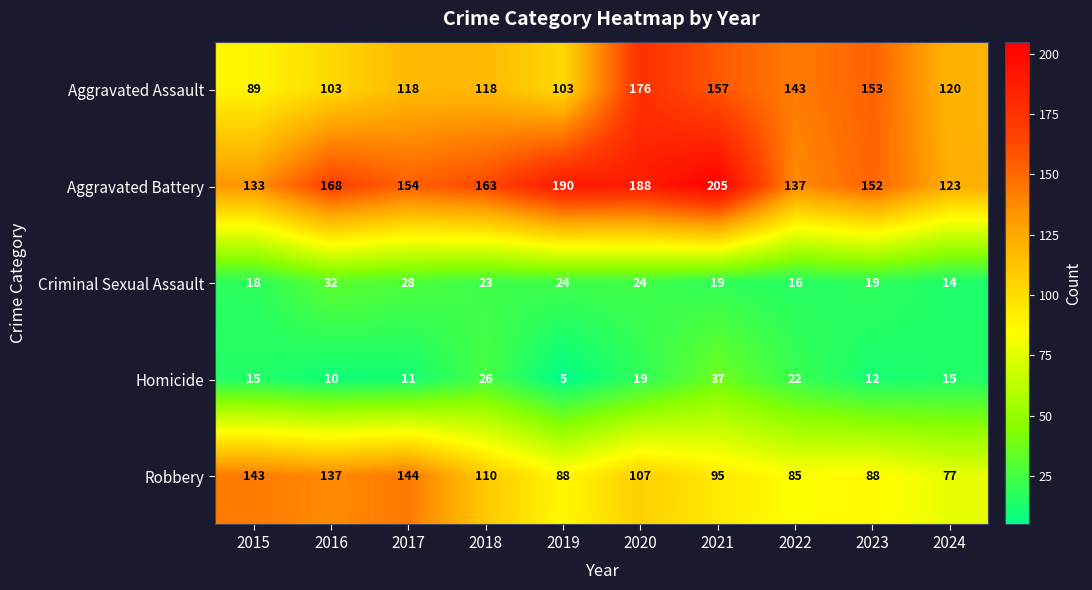

Which series has the largest total across all categories?

Aggravated Battery